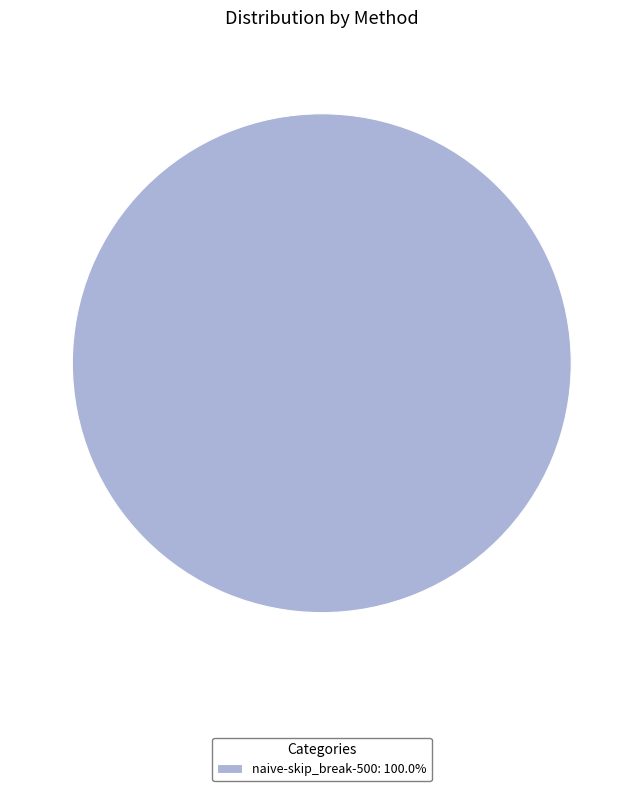

Does any single category account for the majority?

Yes